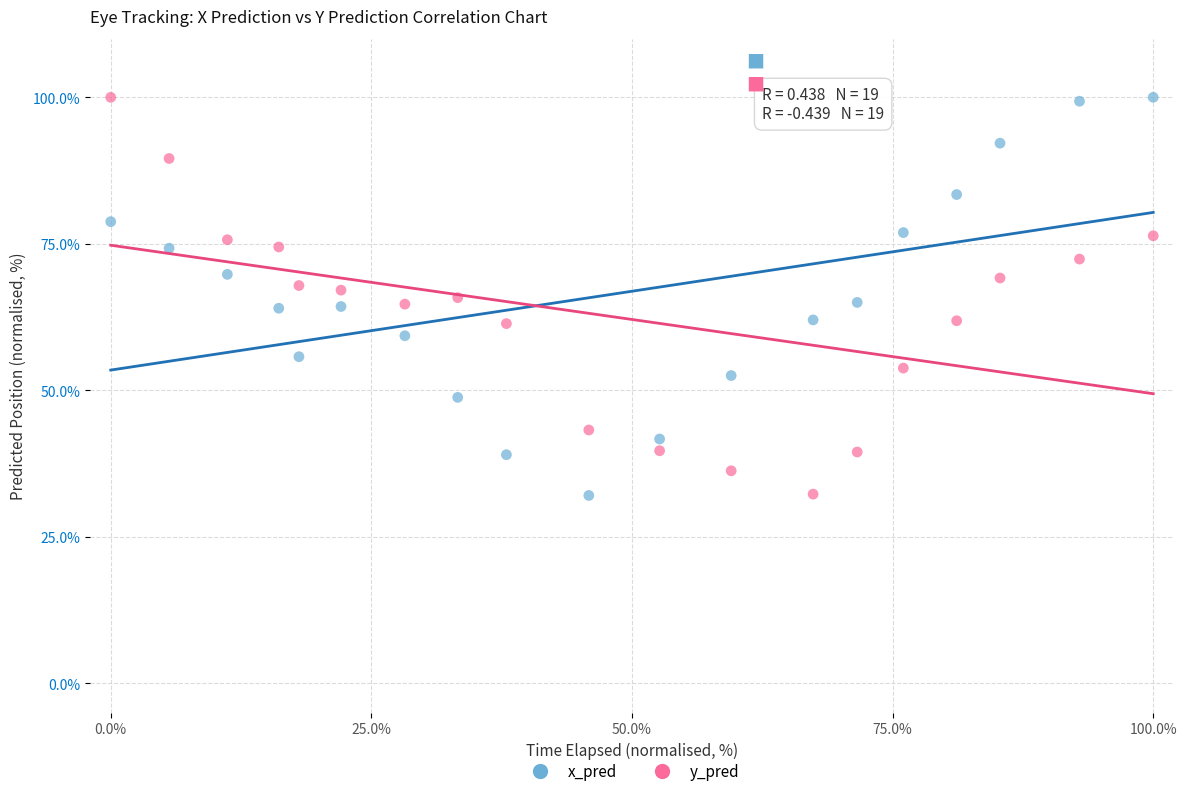

What is the X range (max minus min) for the scatter plot?

100.0